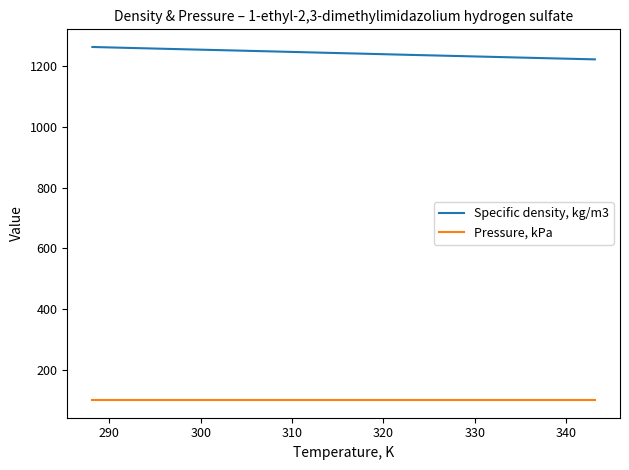

List the series in order of their overall mean, highest first.

Specific density, kg/m3, Pressure, kPa